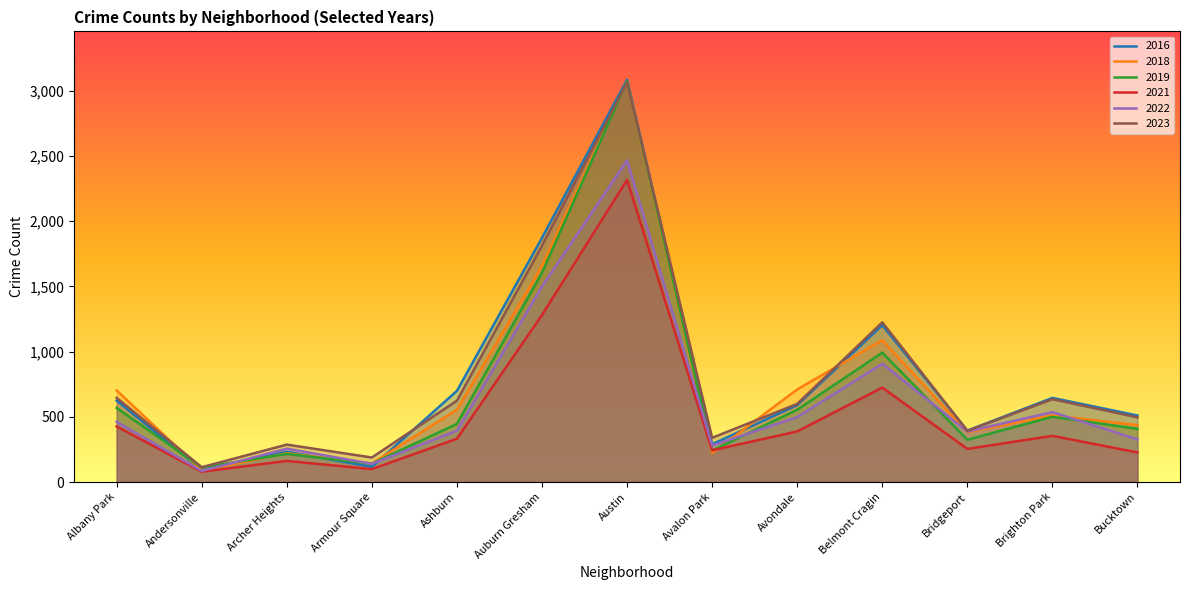

At how many categories does at least one series exceed 1428?

2